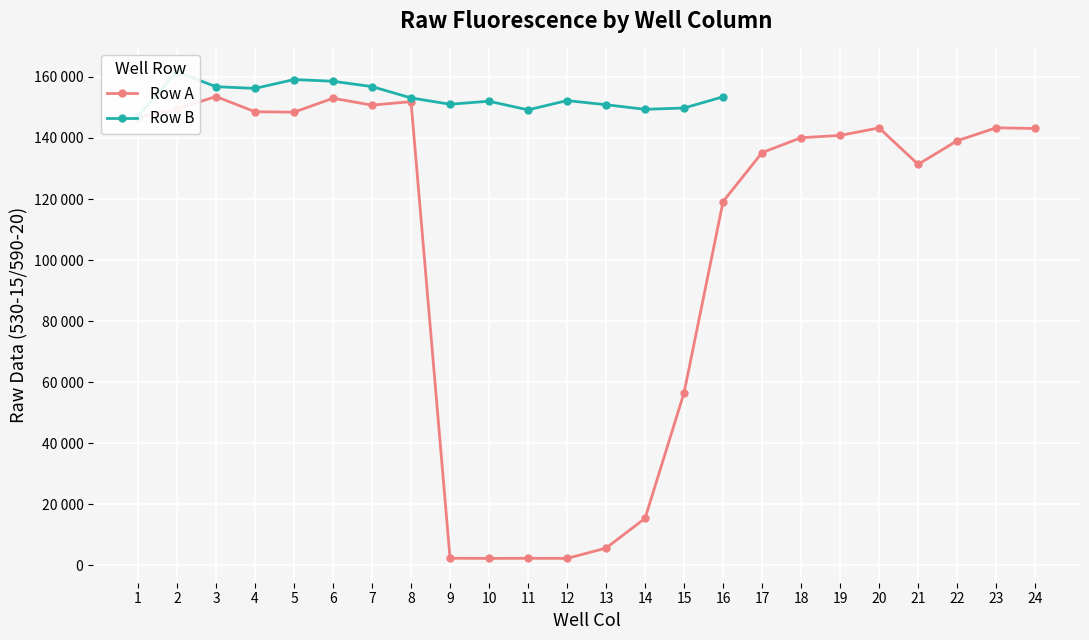

What is the sum of all values?

2524683